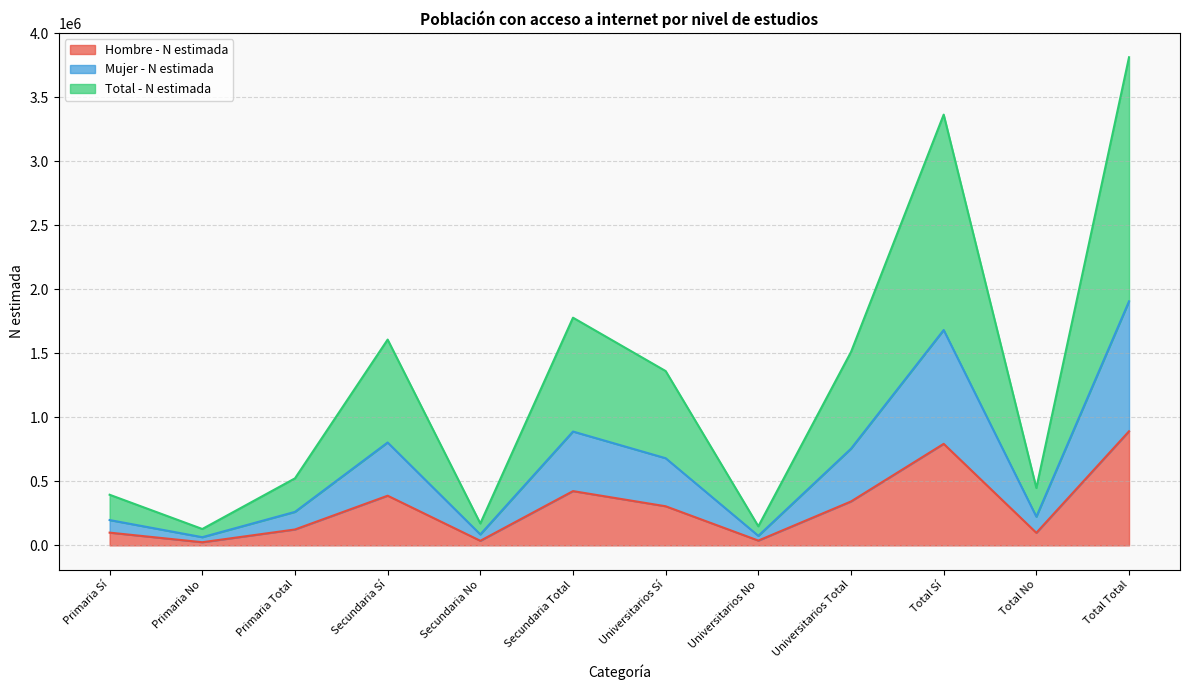

Which series has the largest range (max minus min)?

Total - N estimada